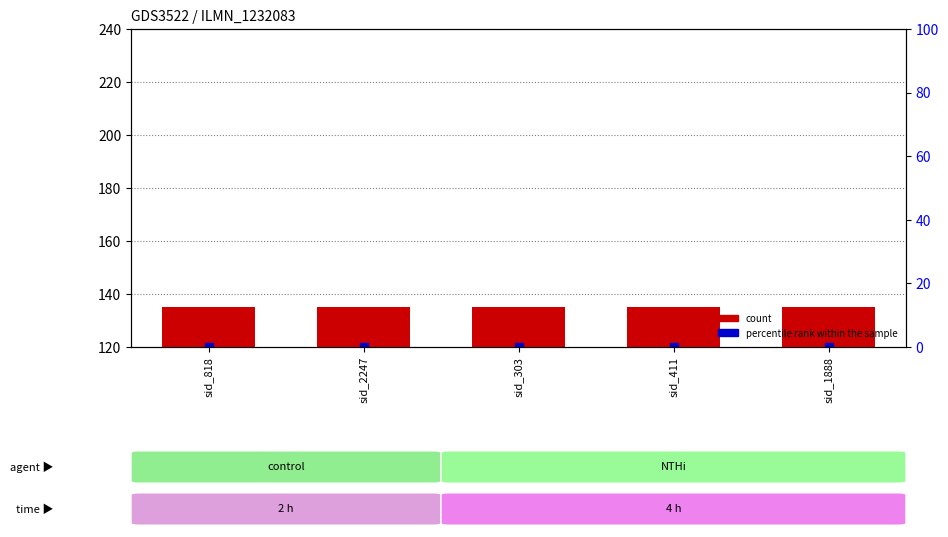

Which series reaches the minimum Y coordinate?

count